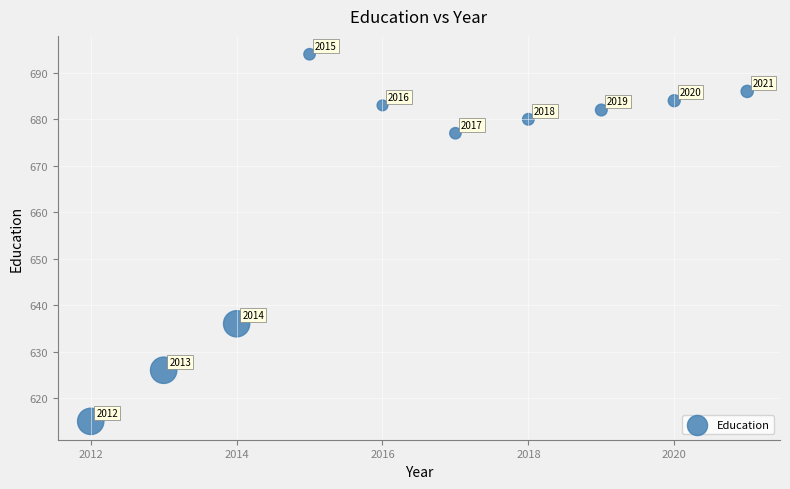

What Y value in the scatter plot is closest to 654?

636